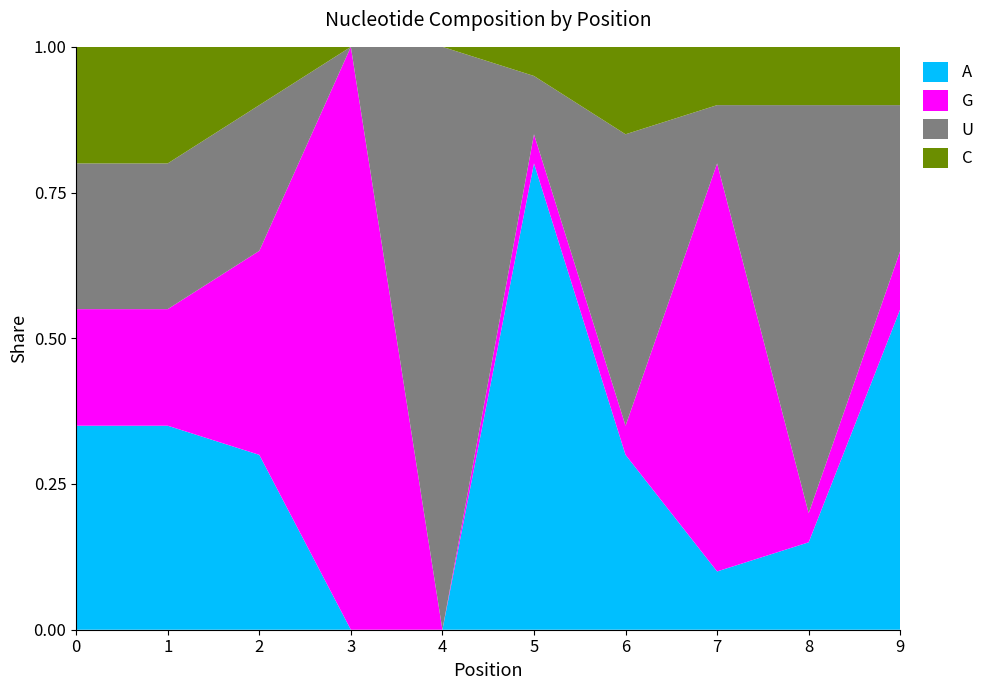

Reading right to left, what are all the values shown in this chart?

A: 9=0.6	8=0.1	7=0.1	6=0.3	5=0.8	4=0.0	3=0.0	2=0.3	1=0.3	0=0.3
G: 9=0.1	8=0.1	7=0.7	6=0.1	5=0.1	4=0.0	3=1.0	2=0.3	1=0.2	0=0.2
U: 9=0.2	8=0.7	7=0.1	6=0.5	5=0.1	4=1.0	3=0.0	2=0.2	1=0.2	0=0.2
C: 9=0.1	8=0.1	7=0.1	6=0.1	5=0.1	4=0.0	3=0.0	2=0.1	1=0.2	0=0.2